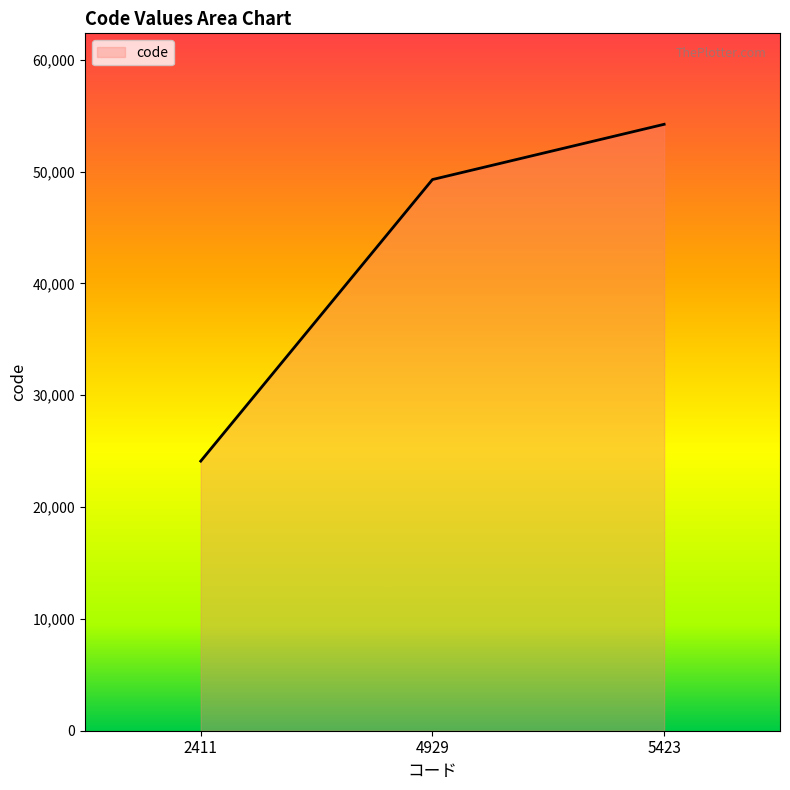

List the labels in order of value, smallest first.

2411, 4929, 5423